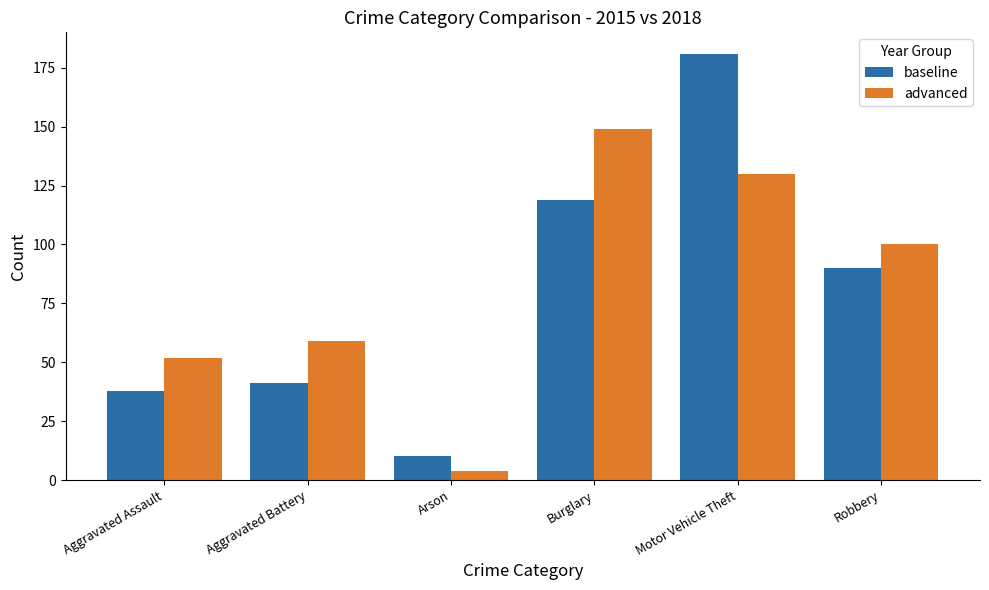

Read the advanced value at Robbery, to the nearest 5.

100